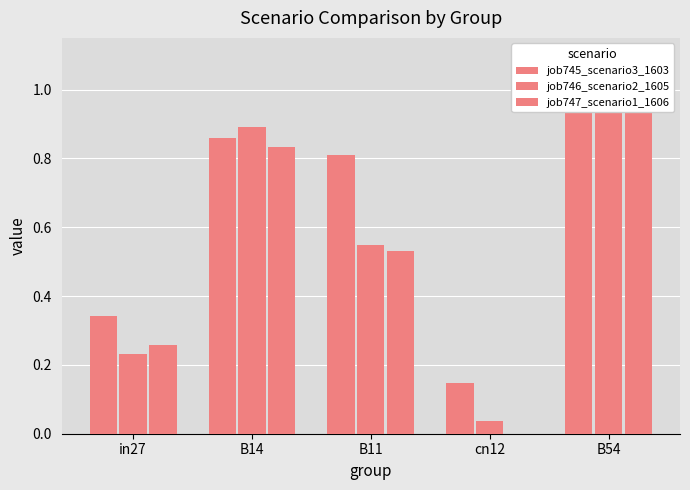

Is the value of job745_scenario3_1603 at B11 greater than the value of job747_scenario1_1606 at B14?

No